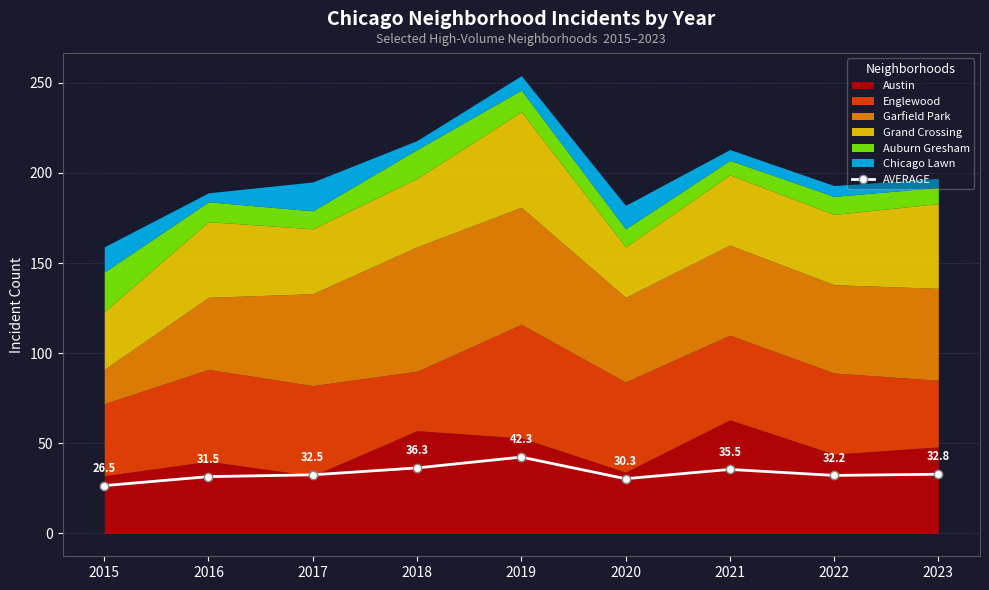

List the labels in order of value, largest first.

2019, 2018, 2021, 2023, 2017, 2022, 2016, 2020, 2015